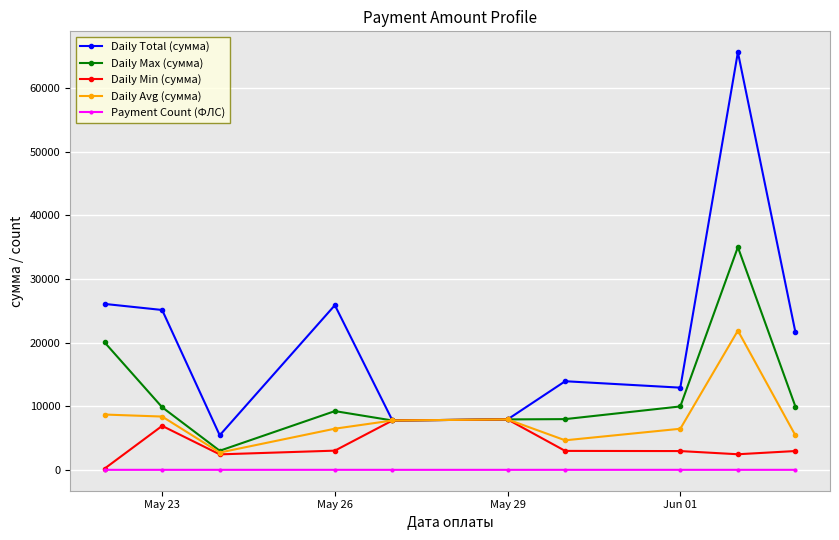

What is the highest value of the Daily Max (сумма) series?

34991.4